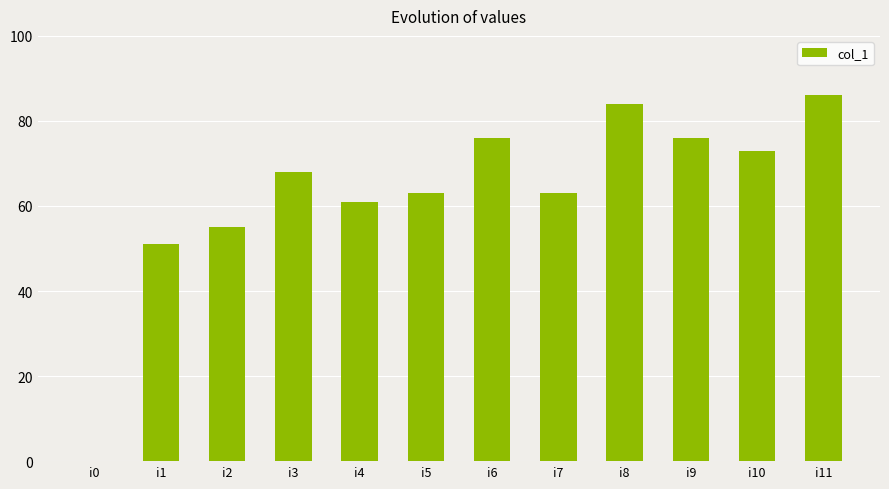

Between i10 and i11, which is larger?

i11